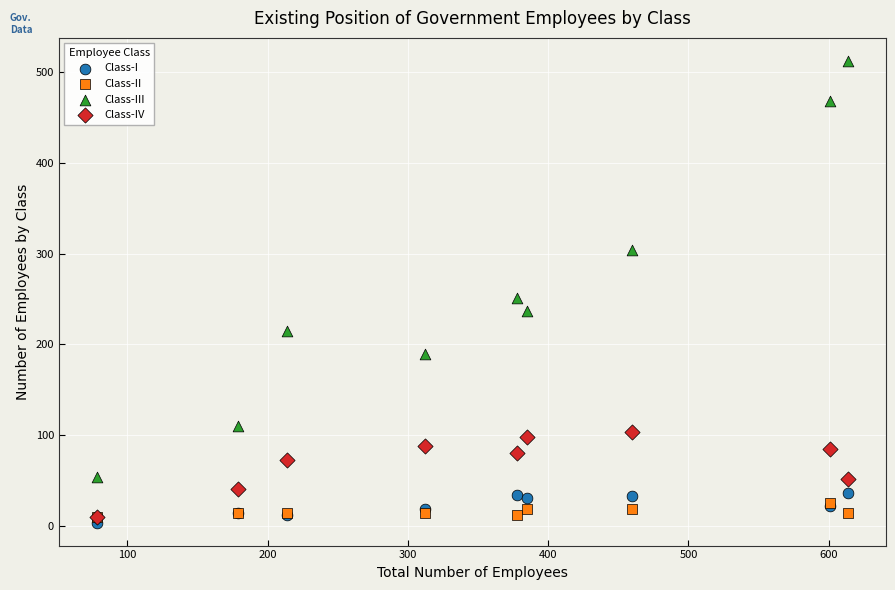

What are all the series names shown in the legend?

Class-I, Class-II, Class-III, Class-IV